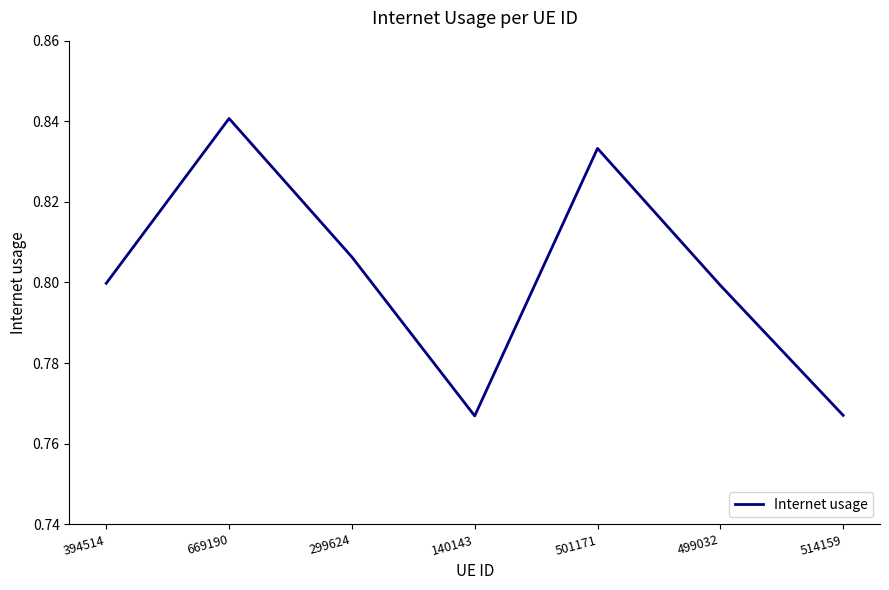

Count the values in the range 0 to 1.

7